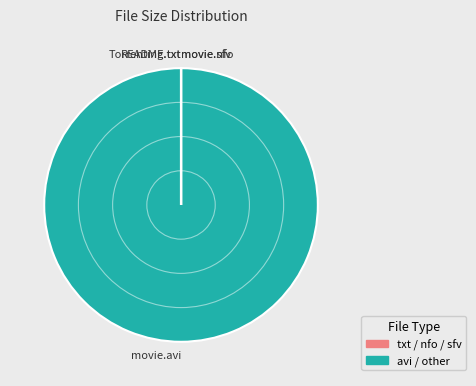

Which category accounts for the majority?

movie.avi